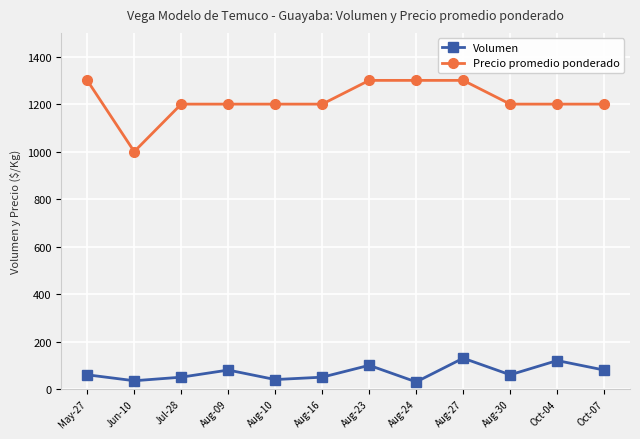

Which series changed the most between Aug-27 and Oct-07?

Precio promedio ponderado